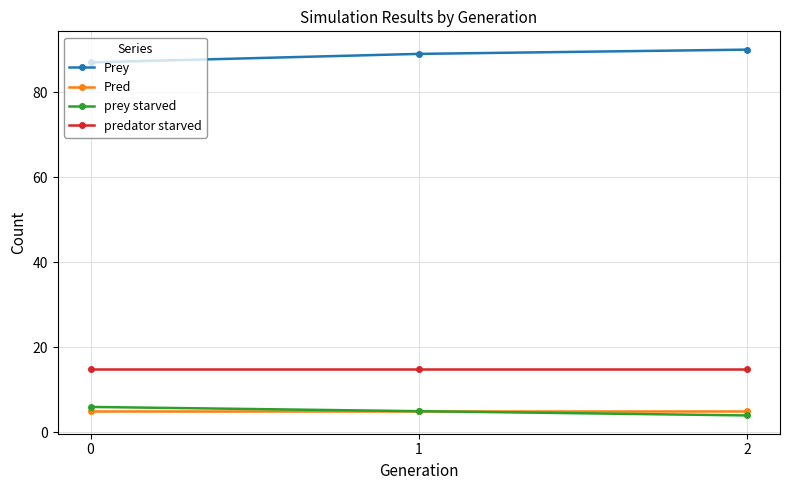

Which category has the highest value across all series?

2